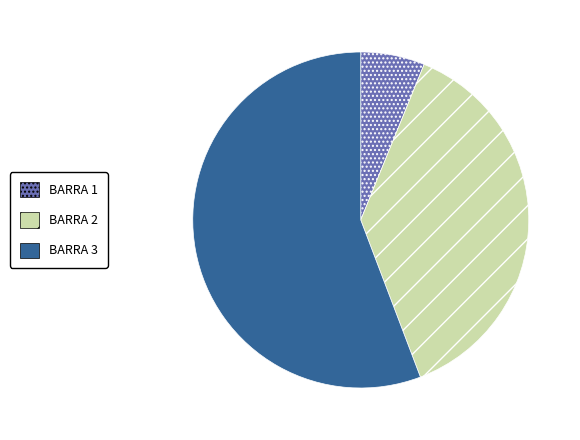

Is the sum of BARRA 1 and BARRA 3 greater than half?

Yes